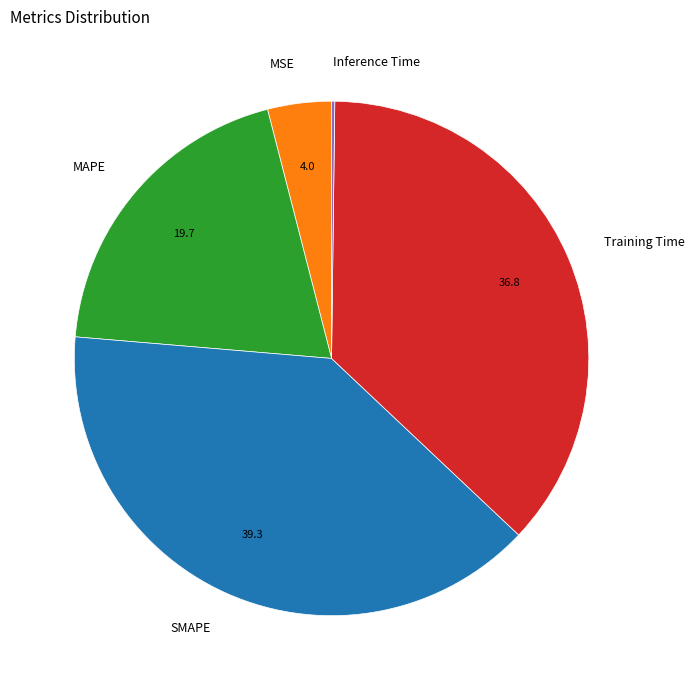

Is there a majority slice in this chart?

No